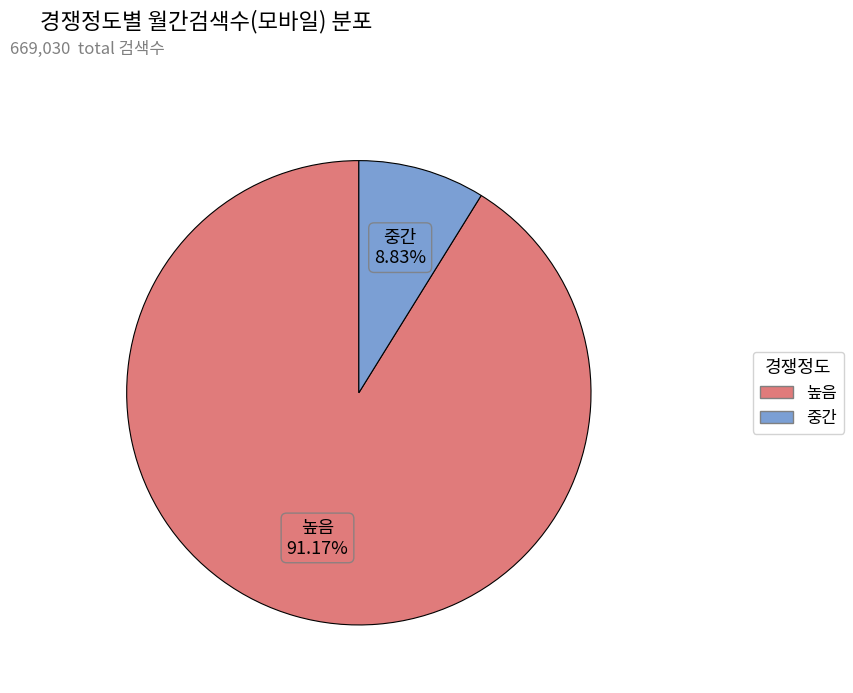

Is there any slice that represents more than half of the pie?

Yes